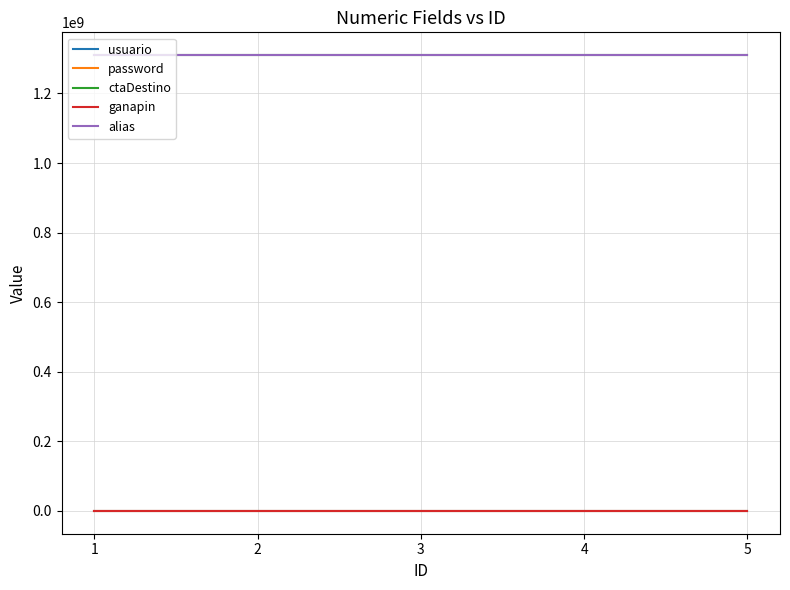

What is the highest value of the ctaDestino series?

1310296212